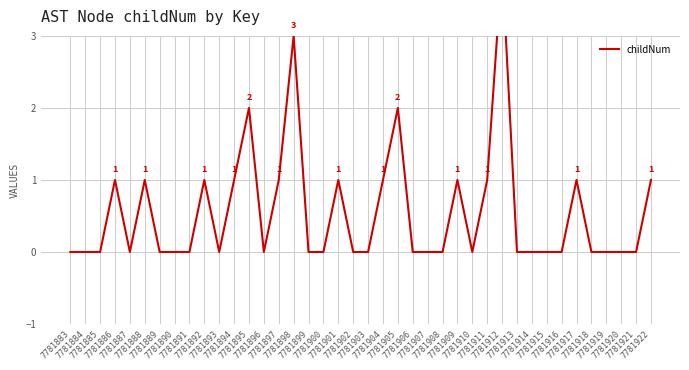

Where is the first local minimum?

7781887